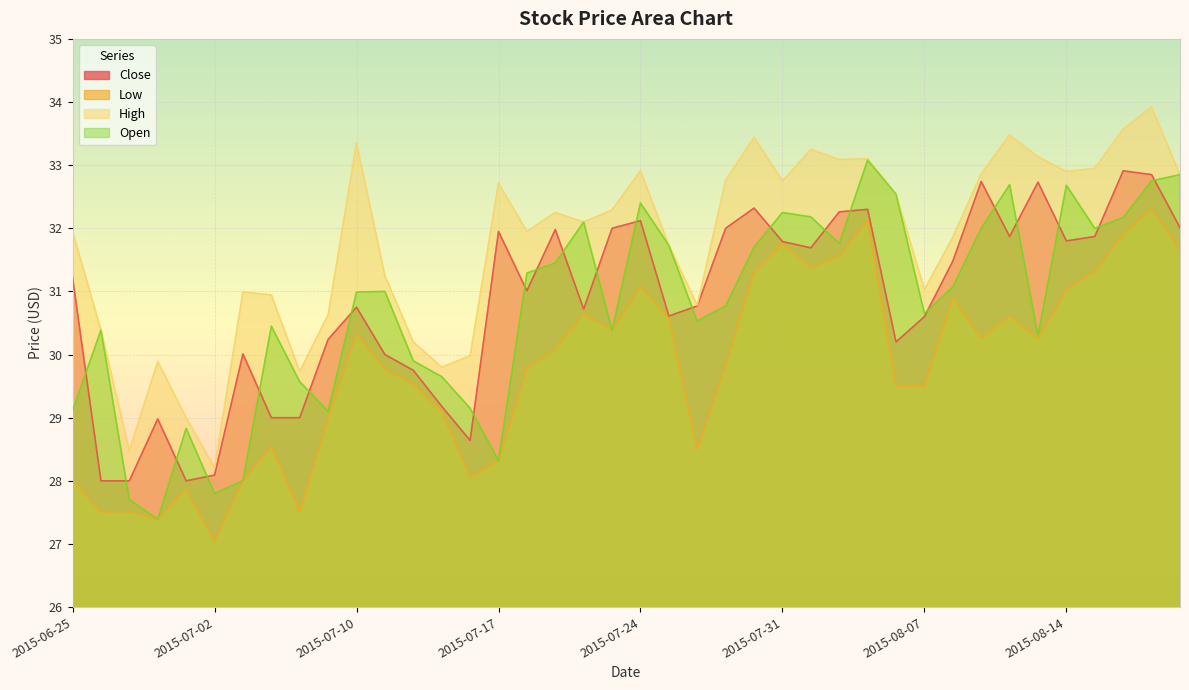

Which series has the widest spread of values?

High